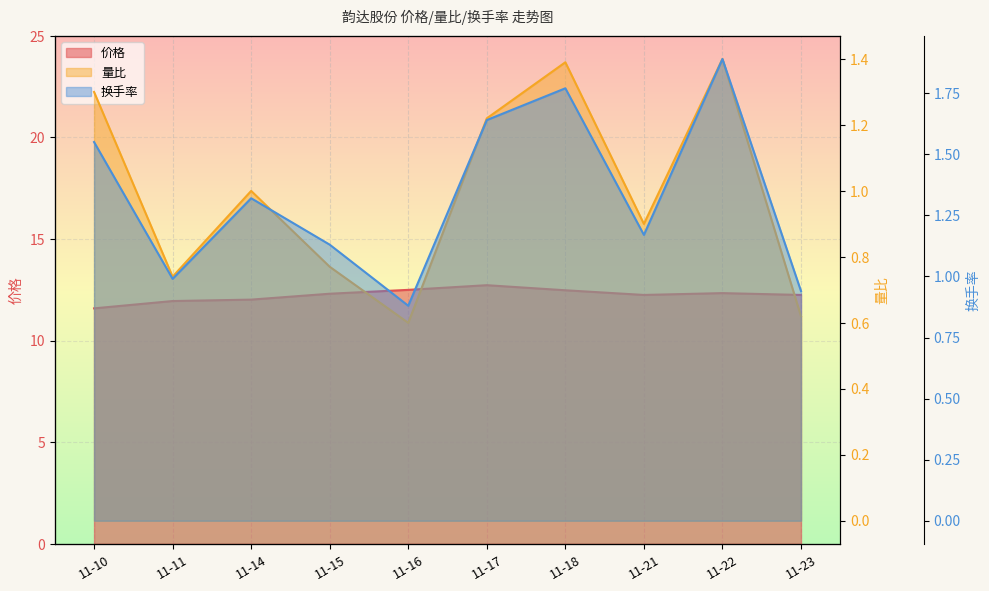

What is the difference between the maximum and second lowest values in the 量比 series?

0.8